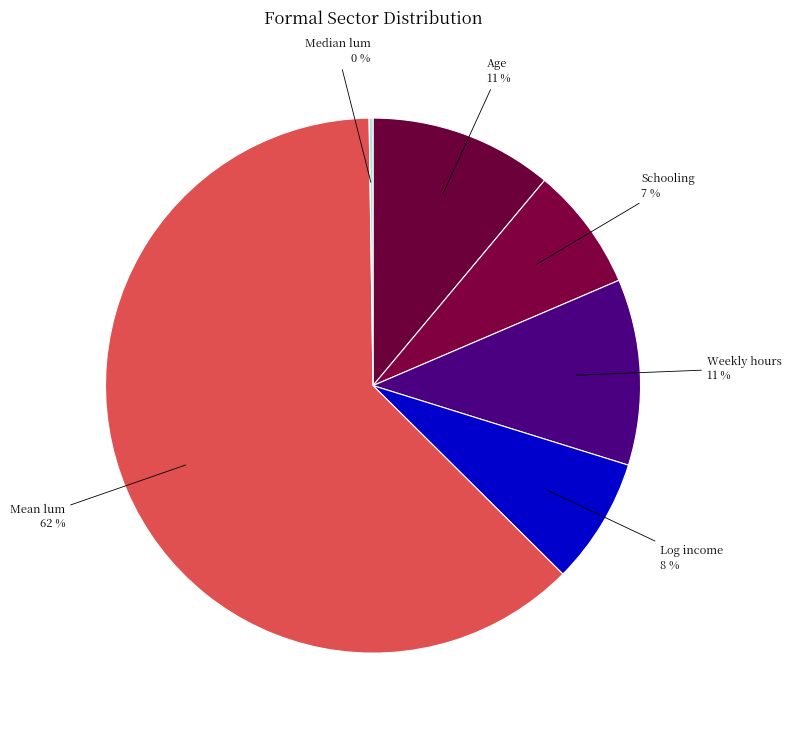

Is it true that Mean lum is 57% of the pie?

False